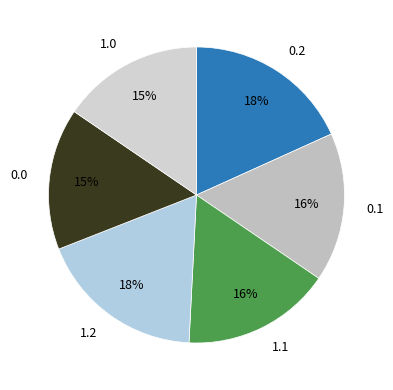

To the nearest percent, what is the difference between the largest and smallest slice percentages?

3%